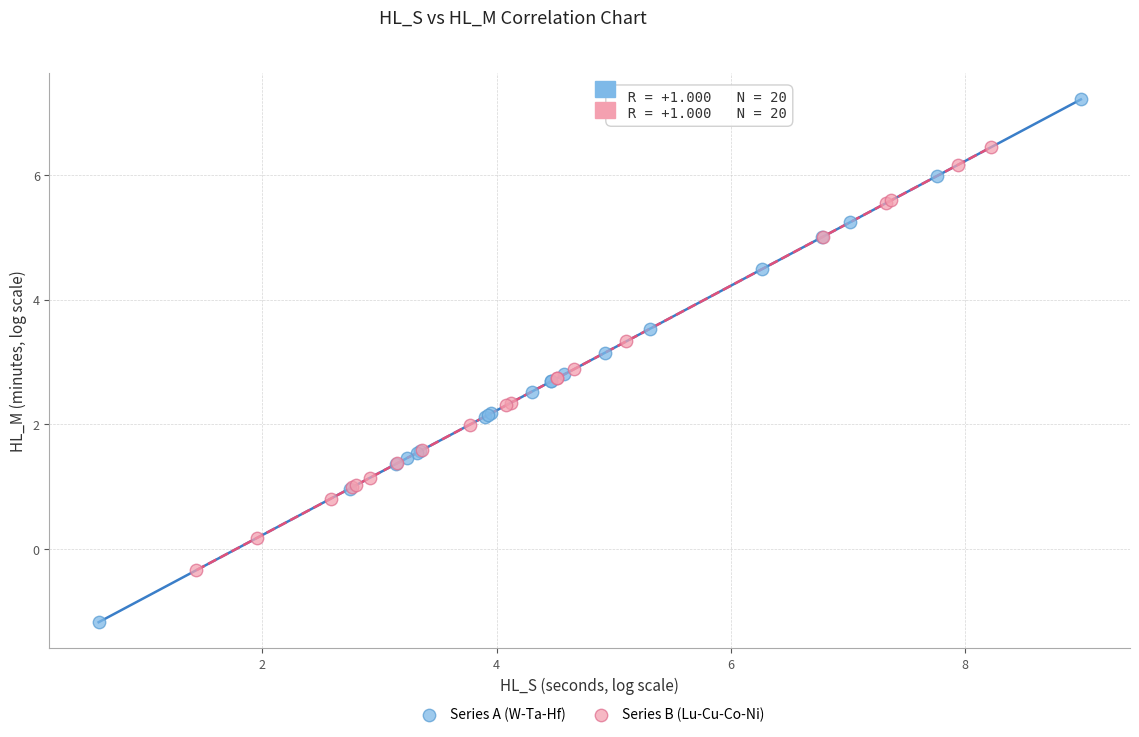

Which series reaches the maximum Y coordinate?

Series A (W-Ta-Hf)